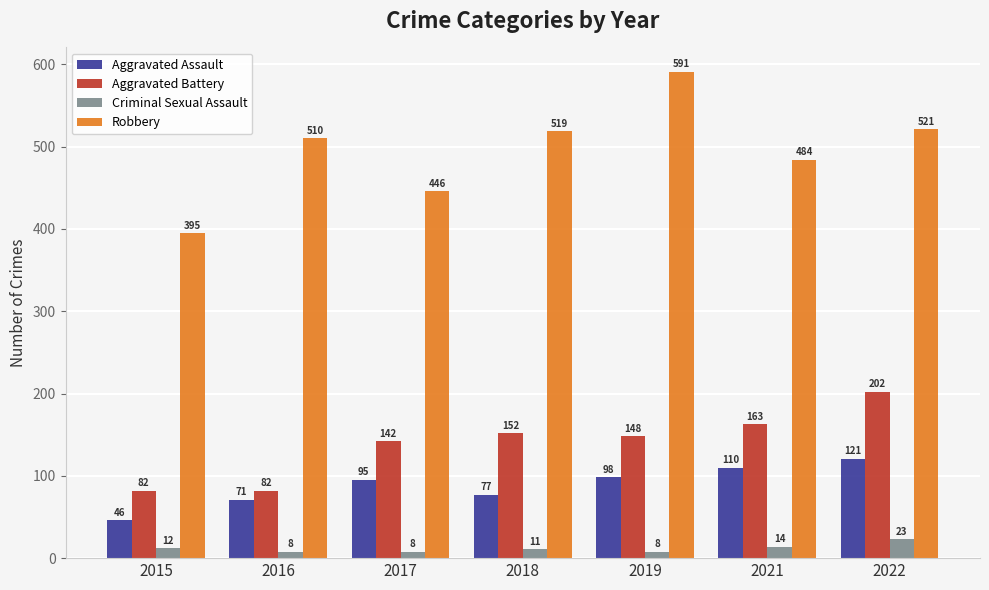

Which series has the widest spread of values?

Robbery